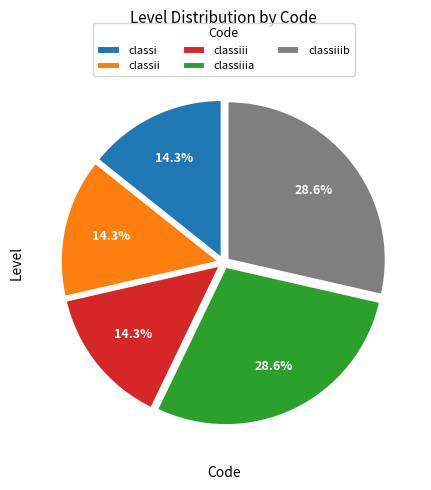

What is the total percentage of classii and classi?

28.6%